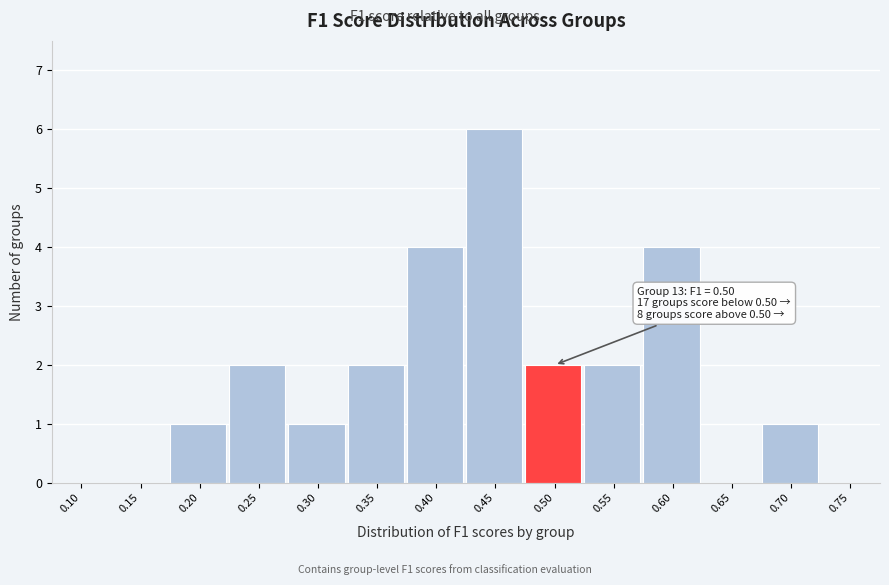

Reading left to right, what are all the values shown in this chart?

0.10=0	0.15=0	0.20=1	0.25=2	0.30=1	0.35=2	0.40=4	0.45=6	0.50=2	0.55=2	0.60=4	0.65=0	0.70=1	0.75=0